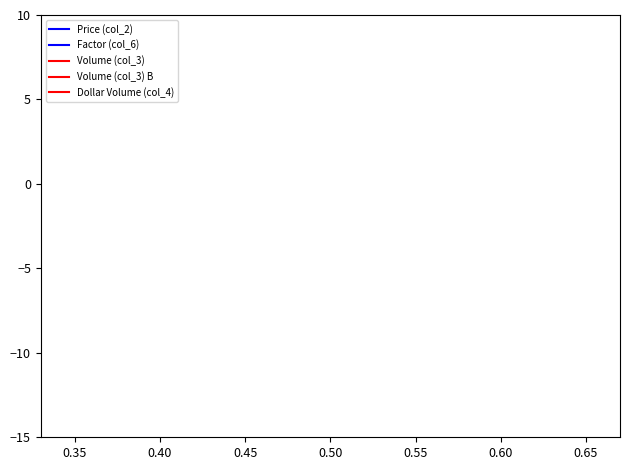

Is this an area chart (filled region under the line)?

No